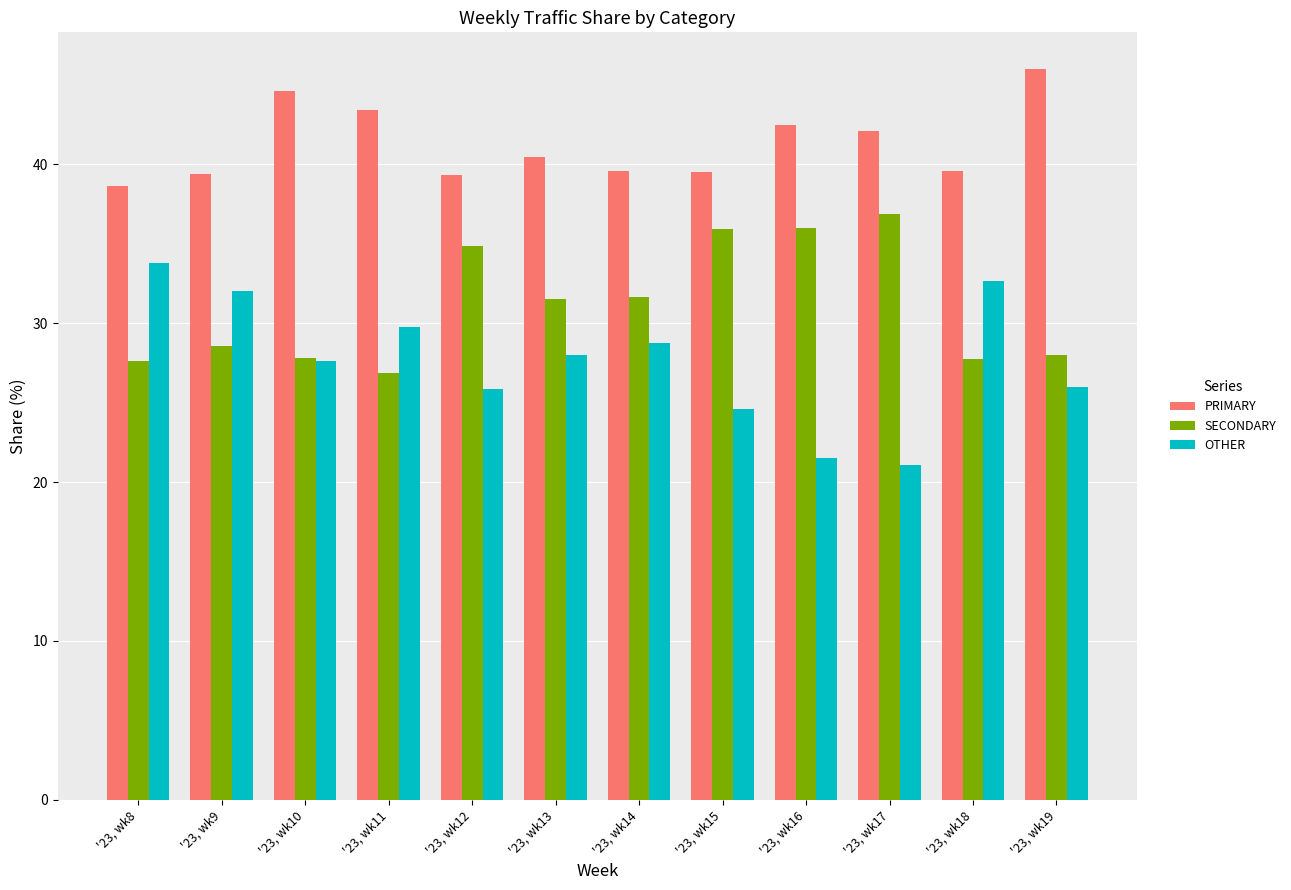

What is the value of the SECONDARY bar at the 1st from the left?

27.6